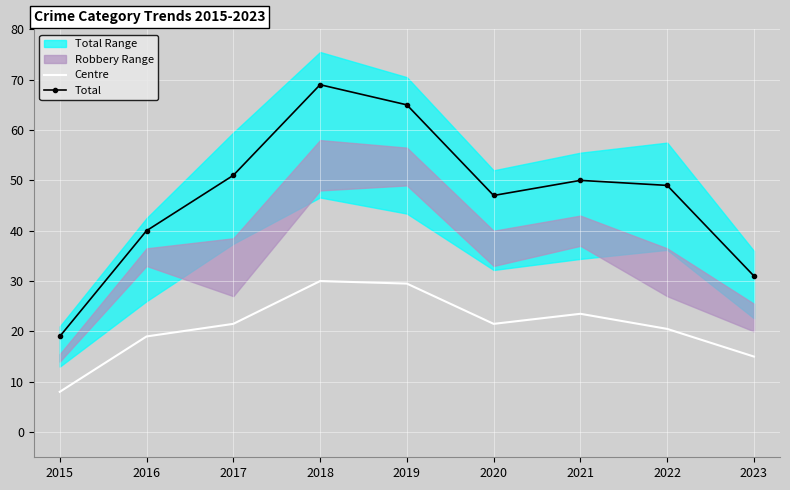

Which series has the largest total across all categories?

Total